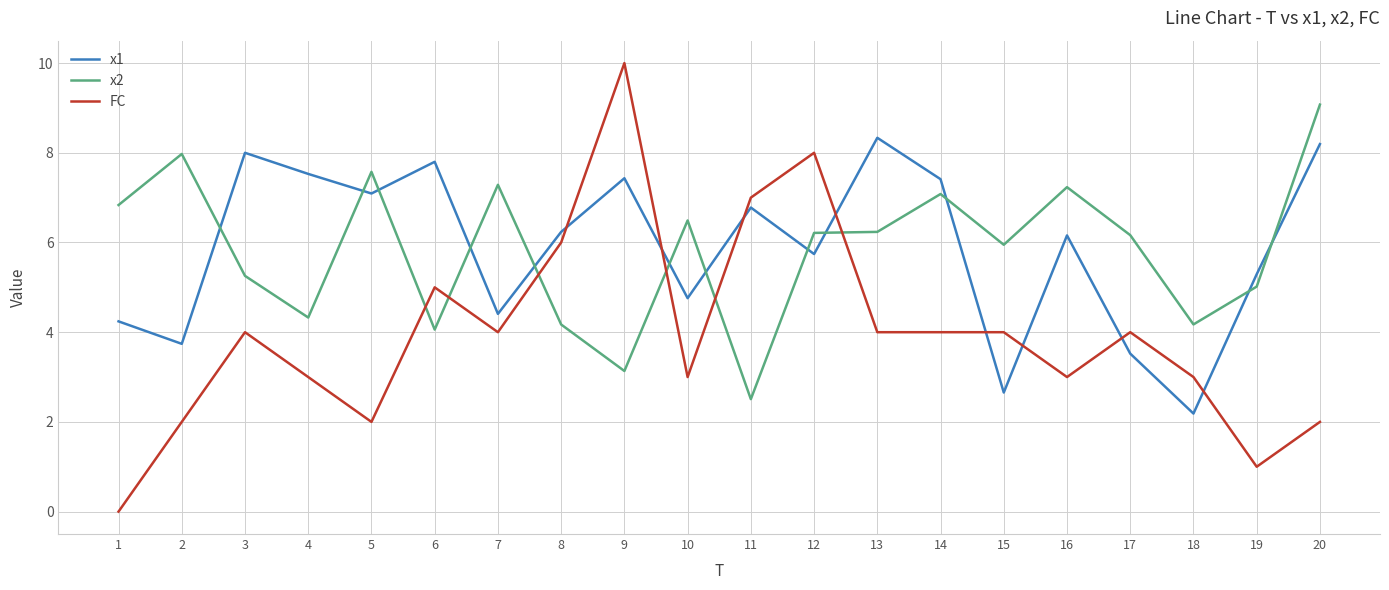

At which category does FC reach its first local peak?

3